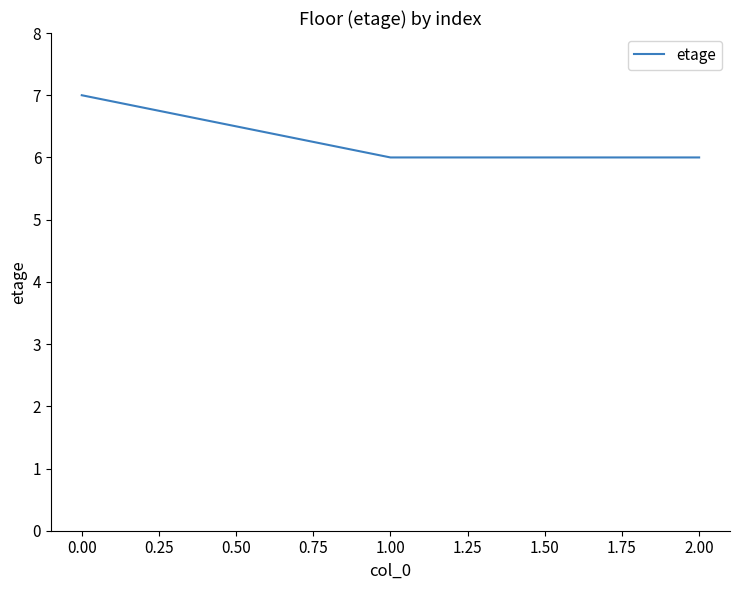

Reading left to right, what are all the values shown in this chart?

7	6	6